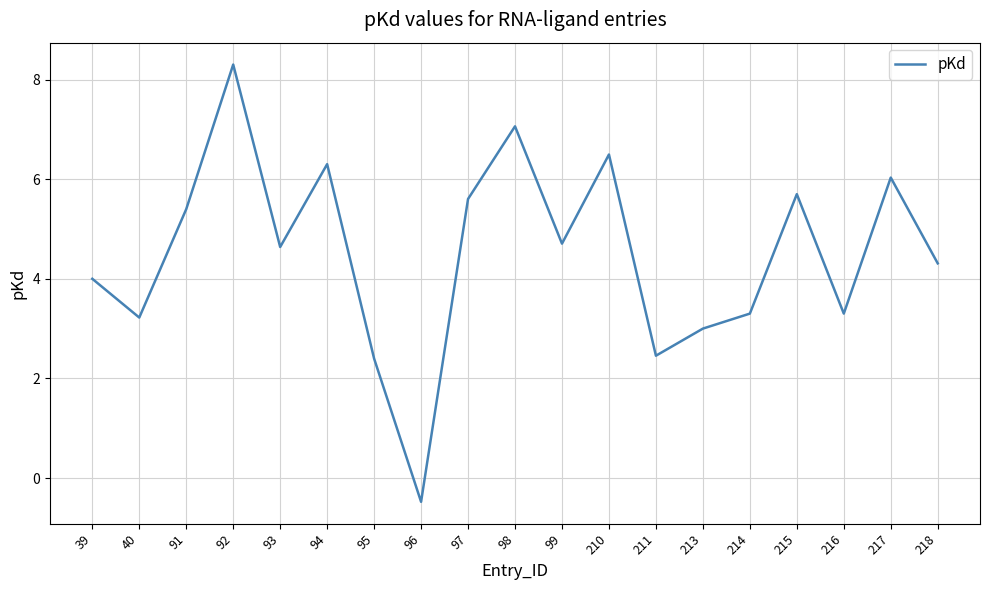

What is the greatest value displayed?

8.3